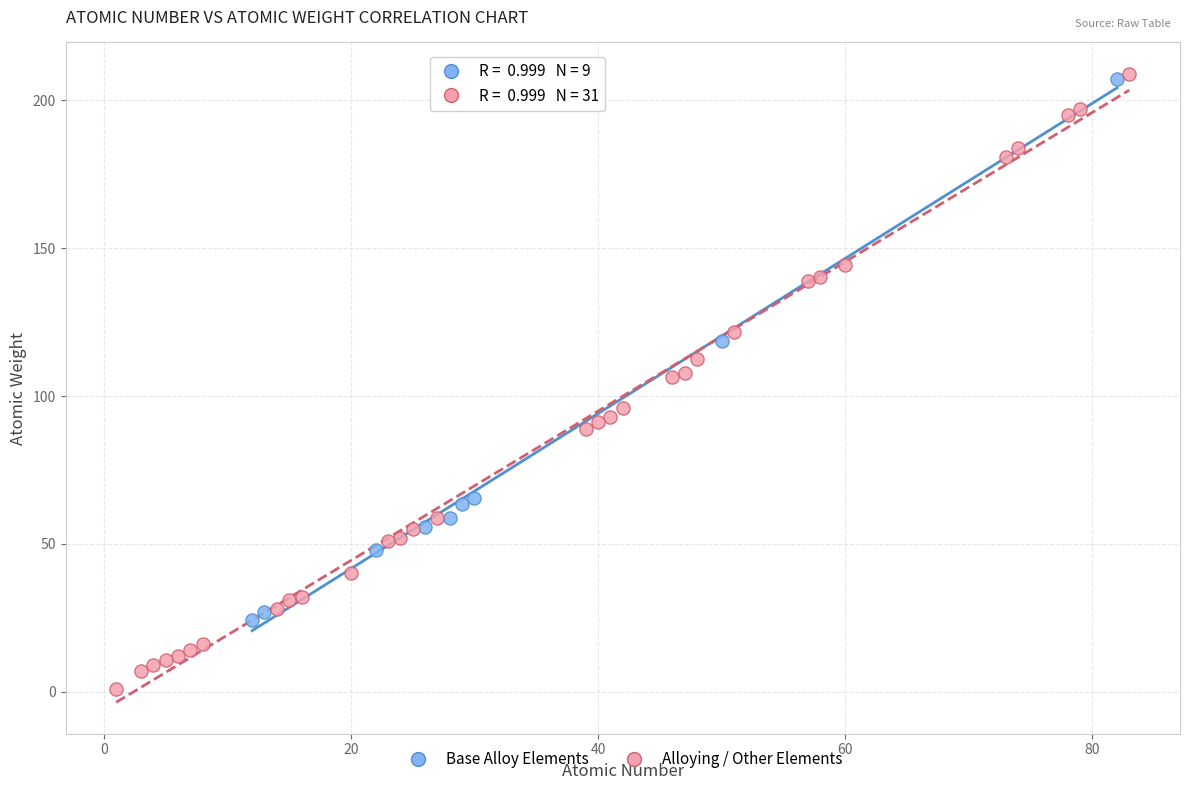

Which series contains the lowest Y value?

Alloying / Other Elements